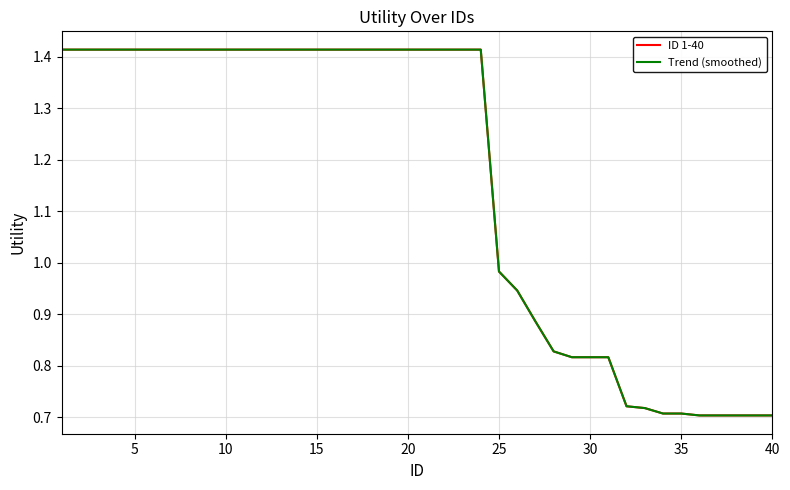

Which series has the largest total across all categories?

ID 1-40